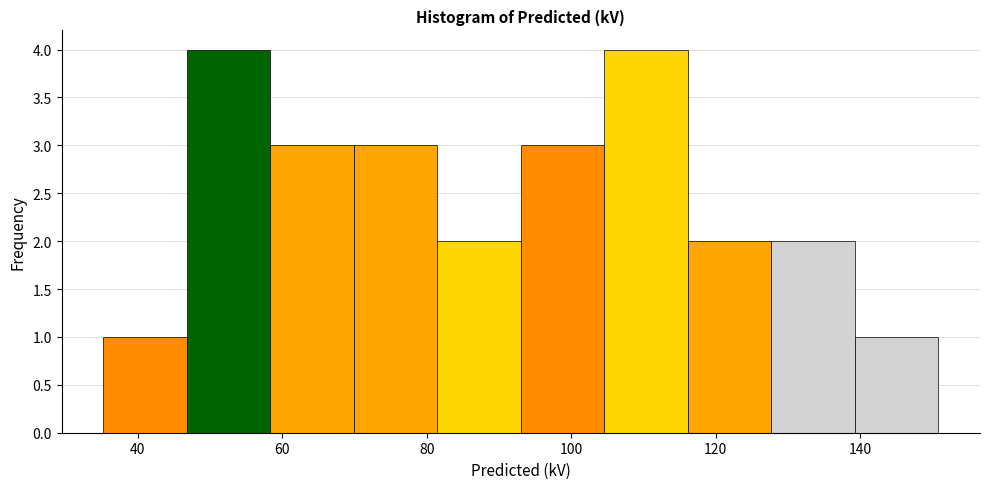

Reading left to right, list every bar in this chart as the range it spans on the x-axis followed by its height. Neither the bar edges nor the heights are printed on the chart, so give them approximately, as read against the axes.

36 to 46: 1
46 to 58: 4
58 to 70: 3
70 to 82: 3
82 to 94: 2
94 to 104: 3
104 to 116: 4
116 to 128: 2
128 to 140: 2
140 to 150: 1